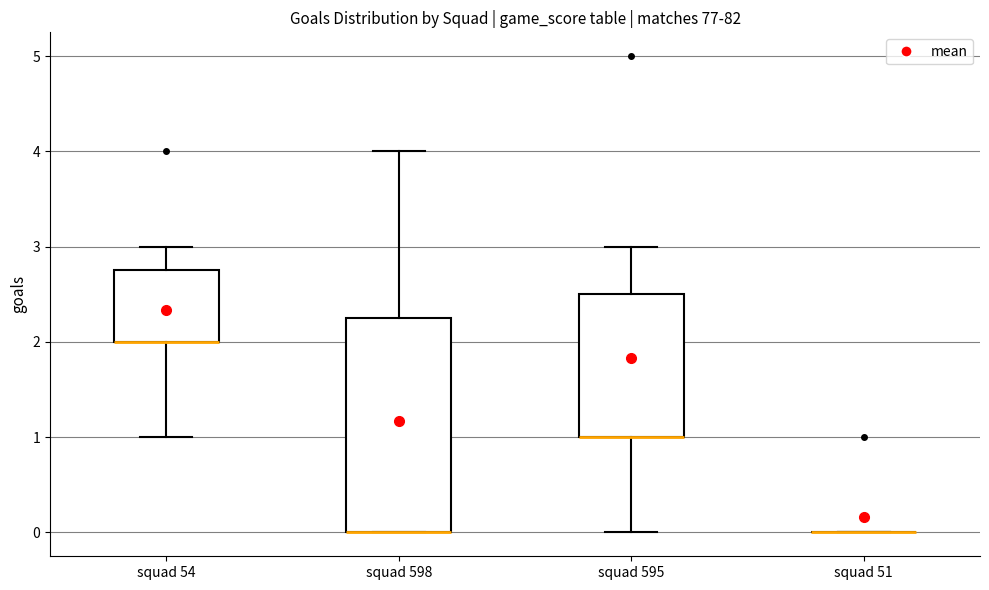

Reading left to right, read every box against the y-axis: the position of its median line, the range the box covers, and the ends of its whiskers. The values are not printed on the chart, so give them approximately, as read against the axis.

squad 54: median 2.0 (drawn on the box's lower edge), box 2.0 to 2.8, whiskers 1.0 to 3.0
squad 598: median 0.0 (drawn on the box's lower edge), box 0.0 to 2.3, whiskers 0.0 to 4.0
squad 595: median 1.0 (drawn on the box's lower edge), box 1.0 to 2.5, whiskers 0.0 to 3.0
squad 51: box collapsed to a line at 0.0, whiskers 0.0 to 0.0